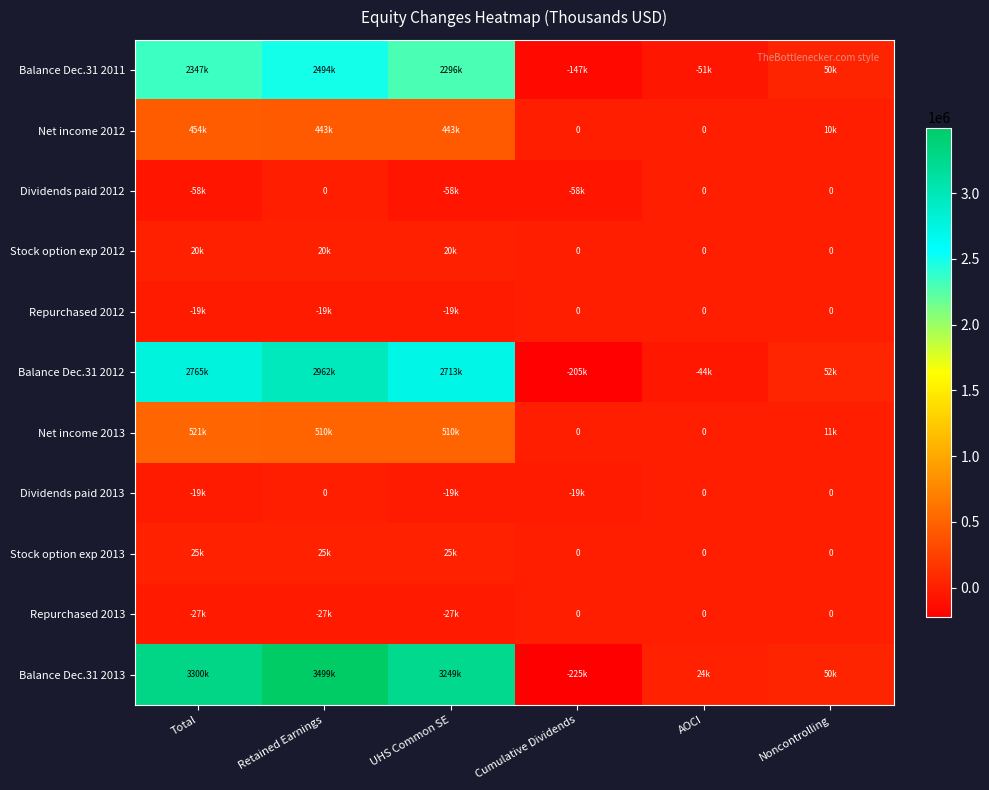

At which category does the chart reach its peak across all series?

Retained Earnings